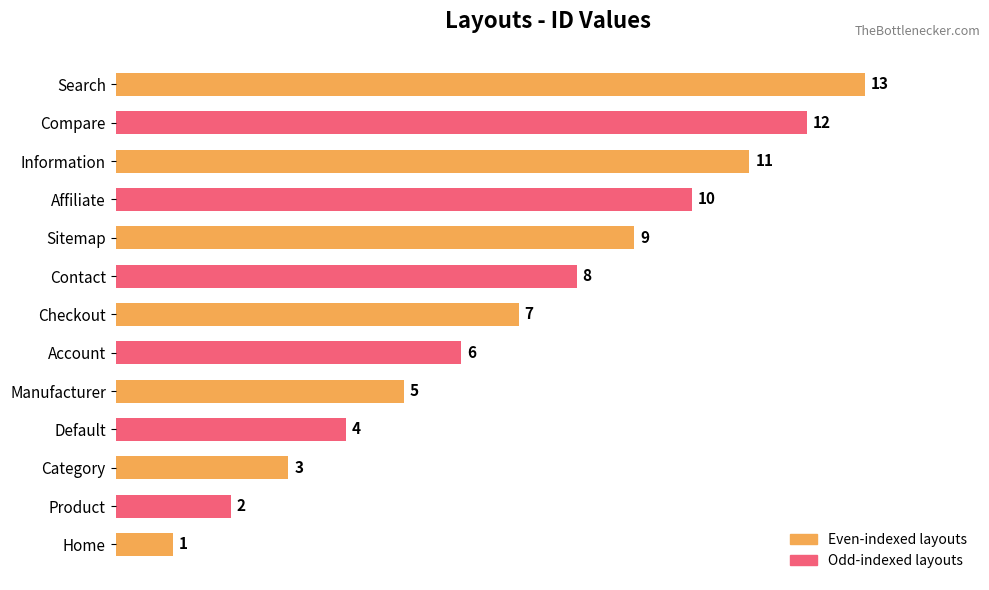

The chart shows a value of 6 at Account. True or false?

True